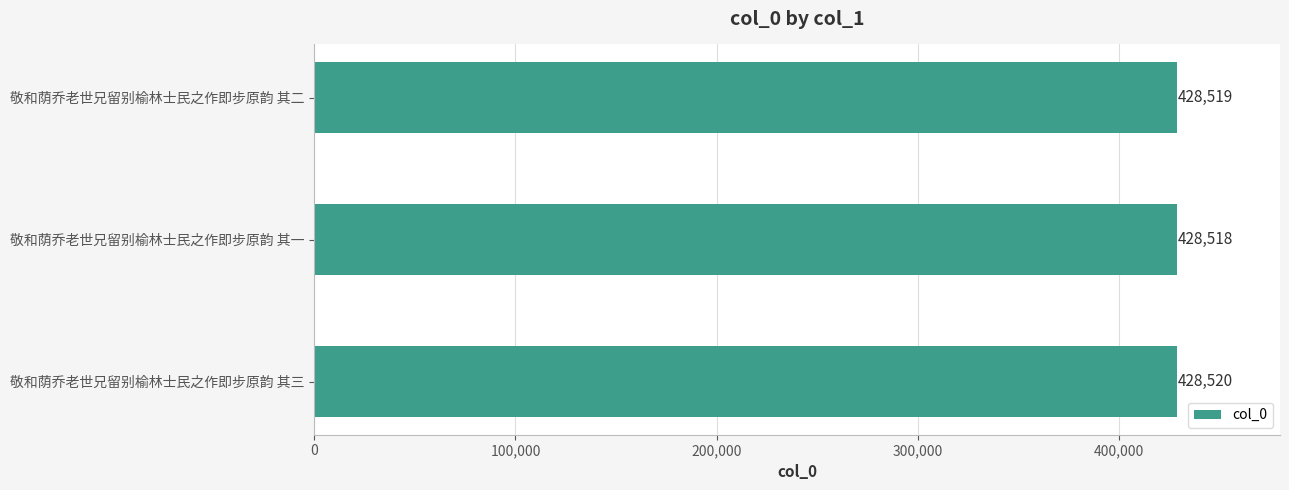

How many data points are less than 428519?

1